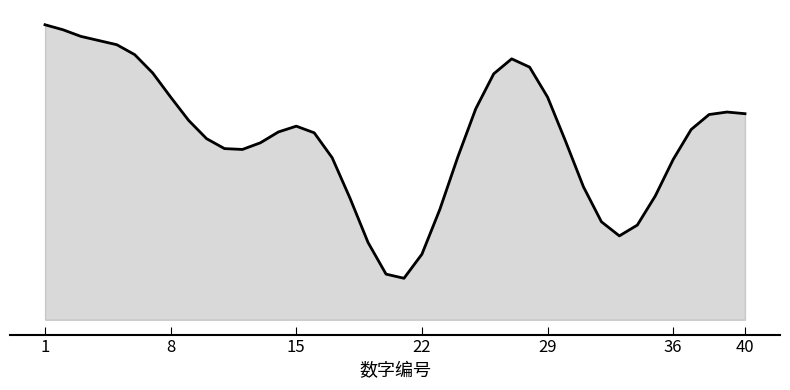

Is this an area chart (filled region under the line)?

Yes